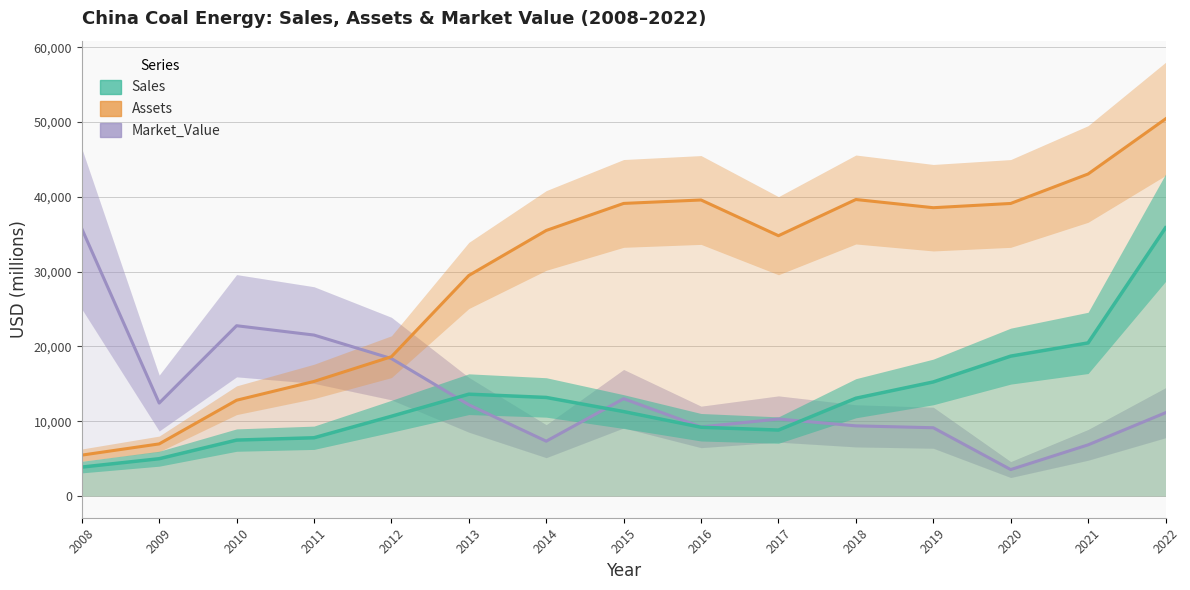

Rank the series by their maximum value, from highest to lowest.

Assets, Sales, Market_Value